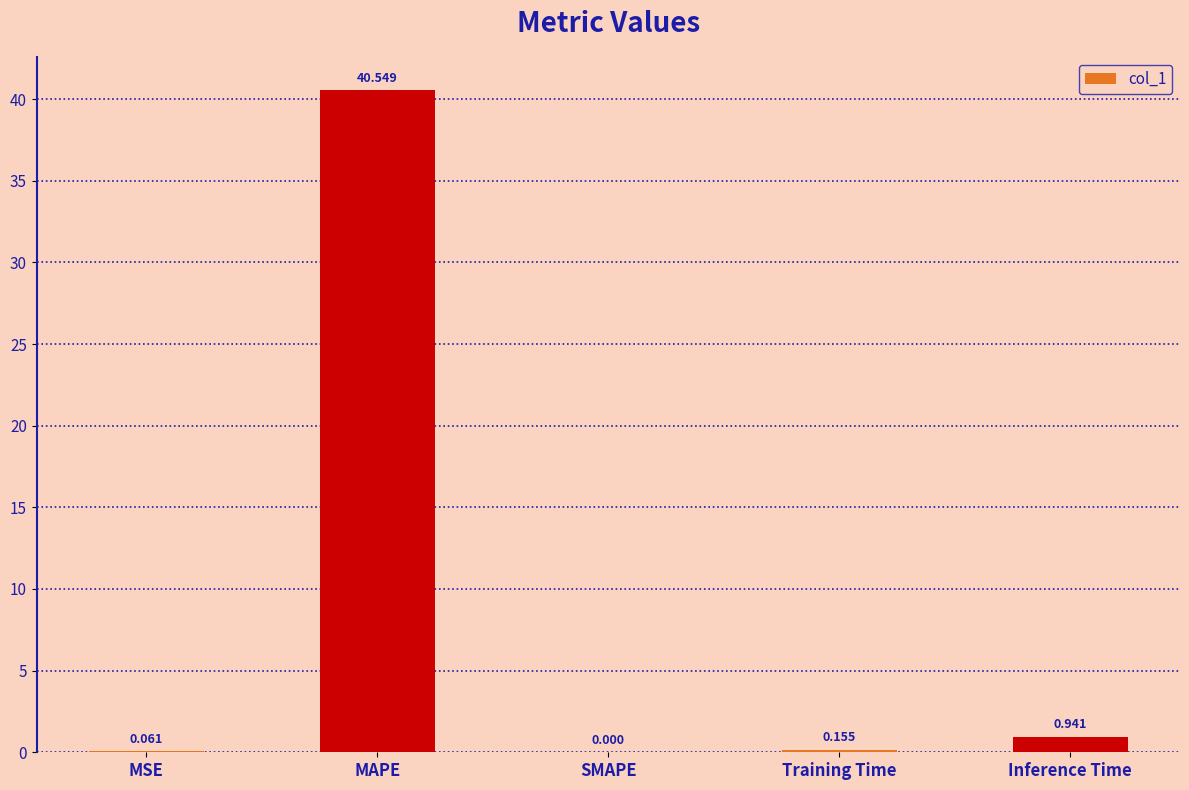

Where is the data nearest to the value 20?

Inference Time